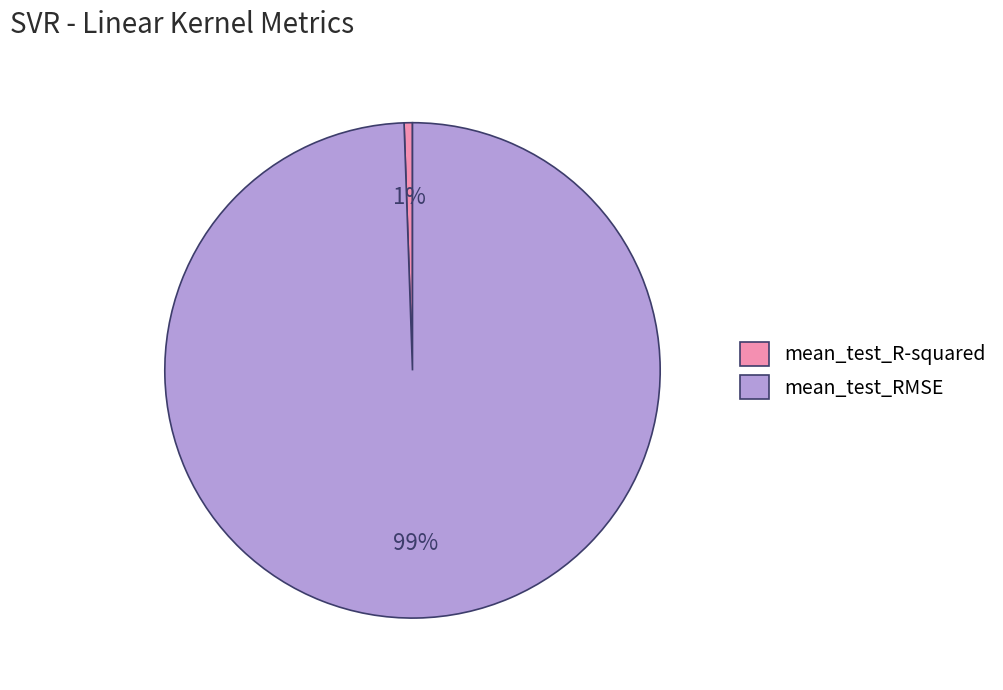

Which category has the biggest portion of the pie?

mean_test_RMSE